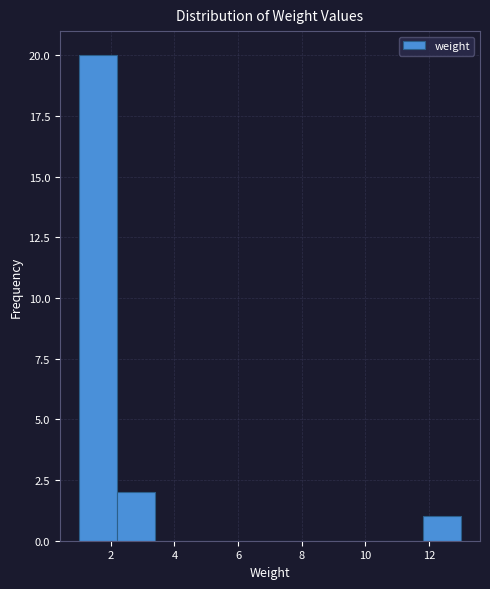

Reading left to right, transcribe this chart: for each bar, give the range it covers on the x-axis and its height. The values are not printed on the chart, so give them approximately, as read against the axis.

1.0 to 2.2: 20
2.2 to 3.4: 2
3.4 to 4.6: 0
4.6 to 5.8: 0
5.8 to 7.0: 0
7.0 to 8.2: 0
8.2 to 9.4: 0
9.4 to 10.6: 0
10.6 to 11.8: 0
11.8 to 13.0: 1